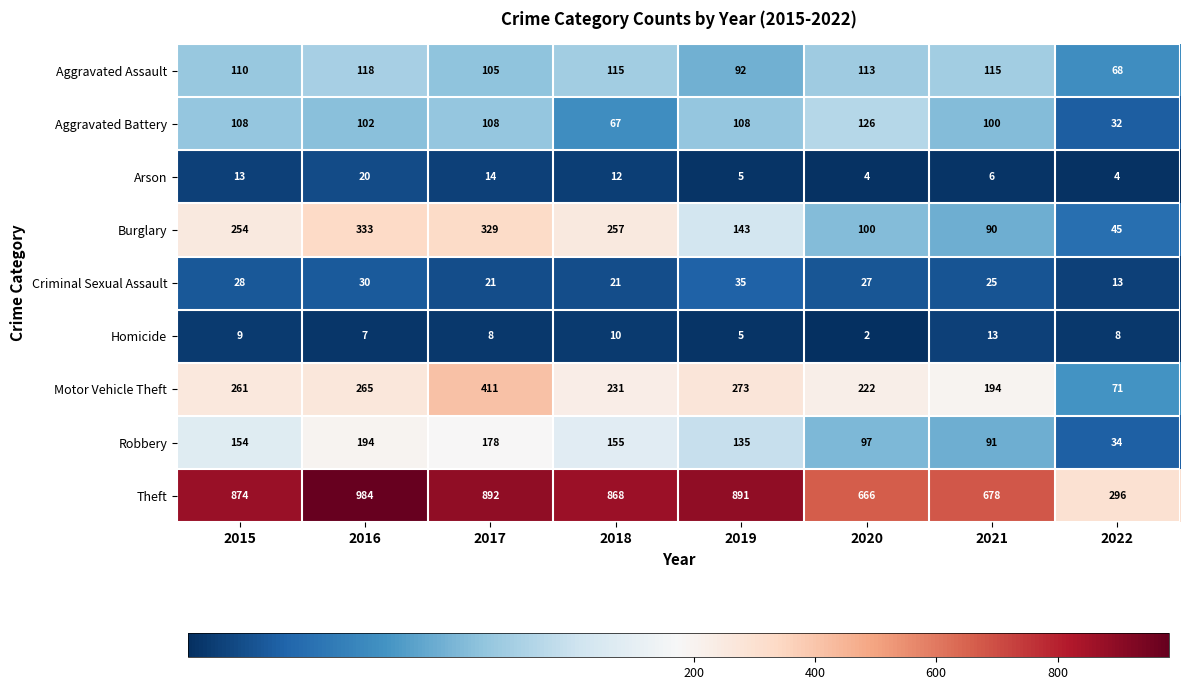

The Motor Vehicle Theft series shows 429 at 2019. True or false?

False